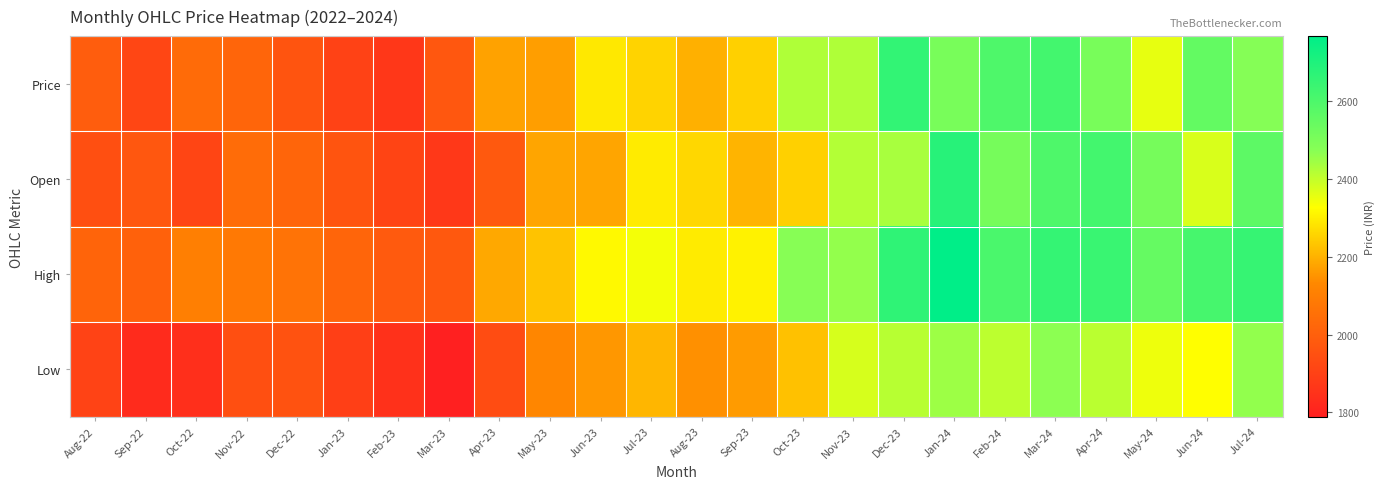

At which category does the chart reach its peak across all series?

Jan-24